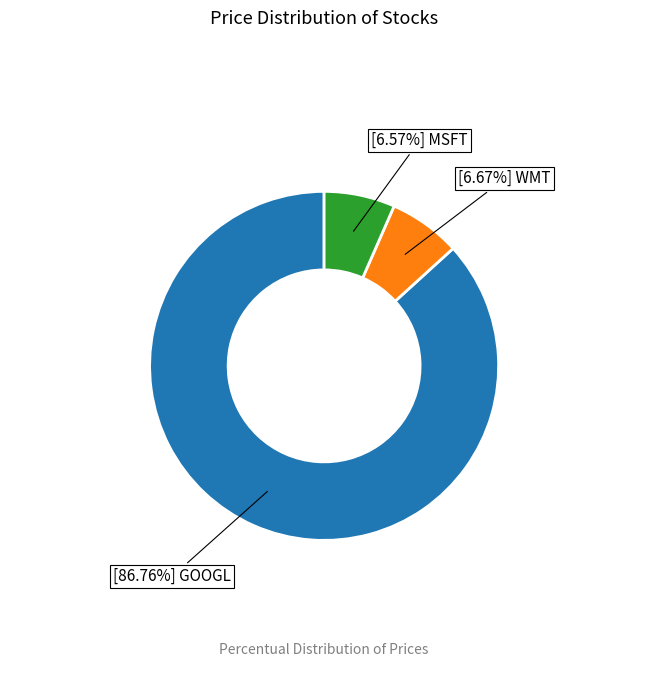

Does any single category account for the majority?

Yes